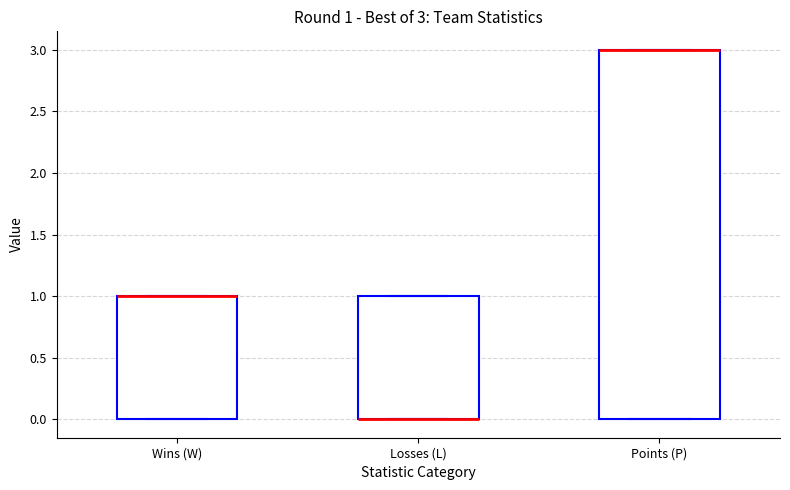

Comparing the boxes themselves (not the whiskers), which one is the tallest?

Points (P)